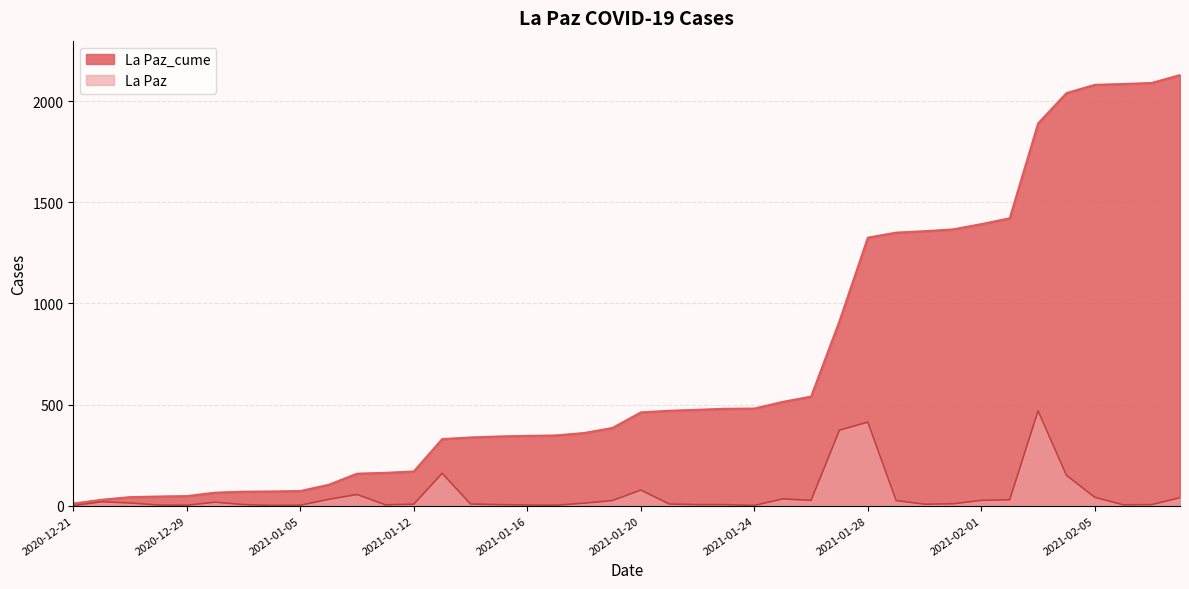

What is the label of the 20th point from the left?

2021-01-19